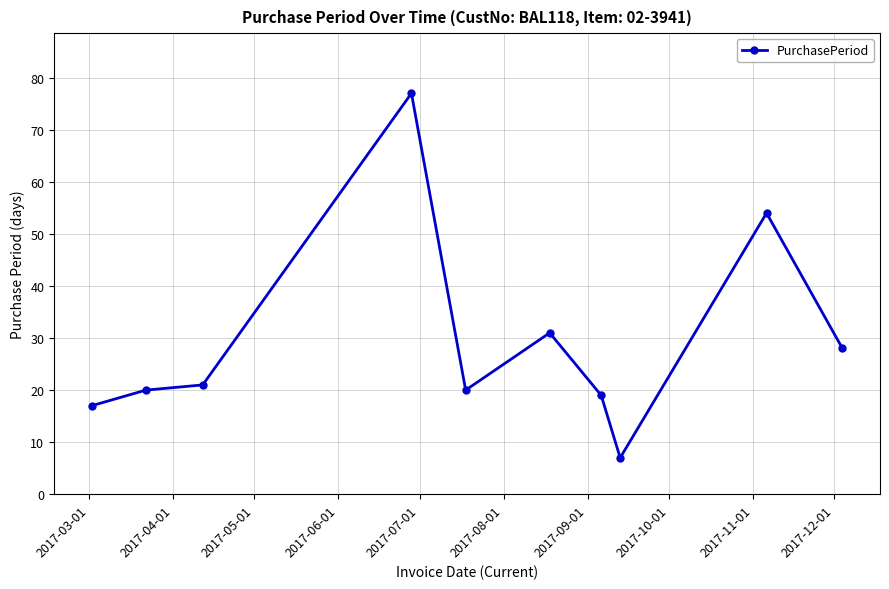

Reading left to right, what are all the values shown in this chart?

17	20	21	77	20	31	19	7	54	28